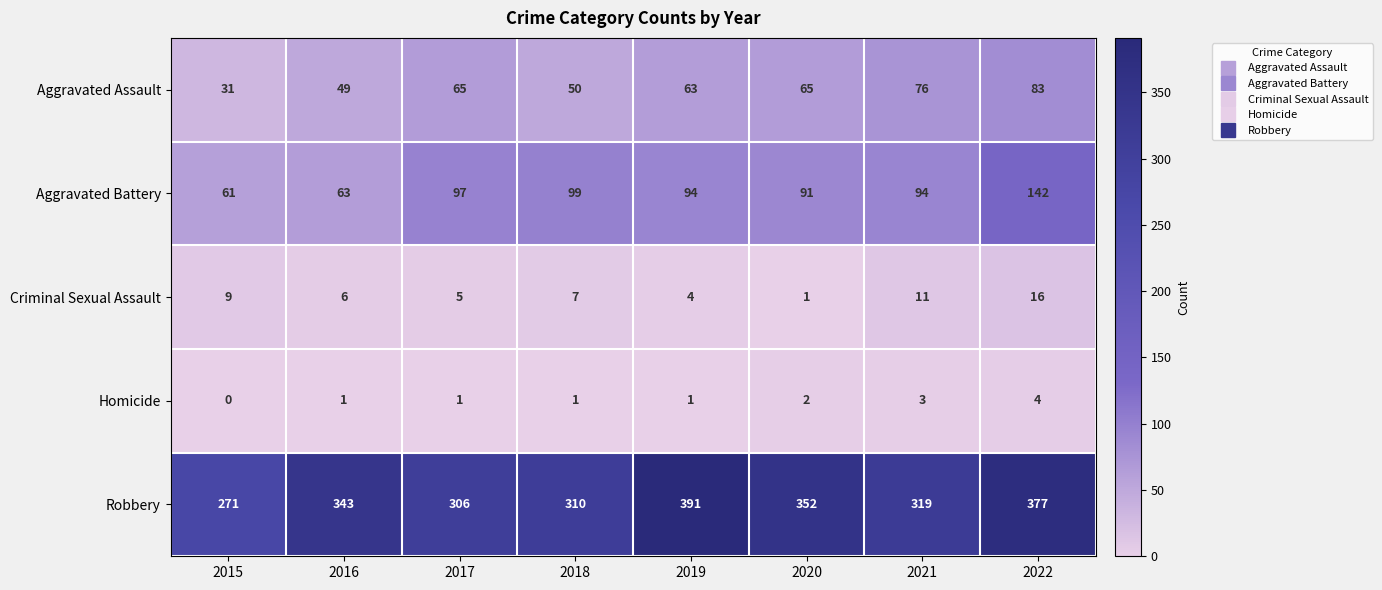

List the series in order of their peak value, lowest first.

Homicide, Criminal Sexual Assault, Aggravated Assault, Aggravated Battery, Robbery